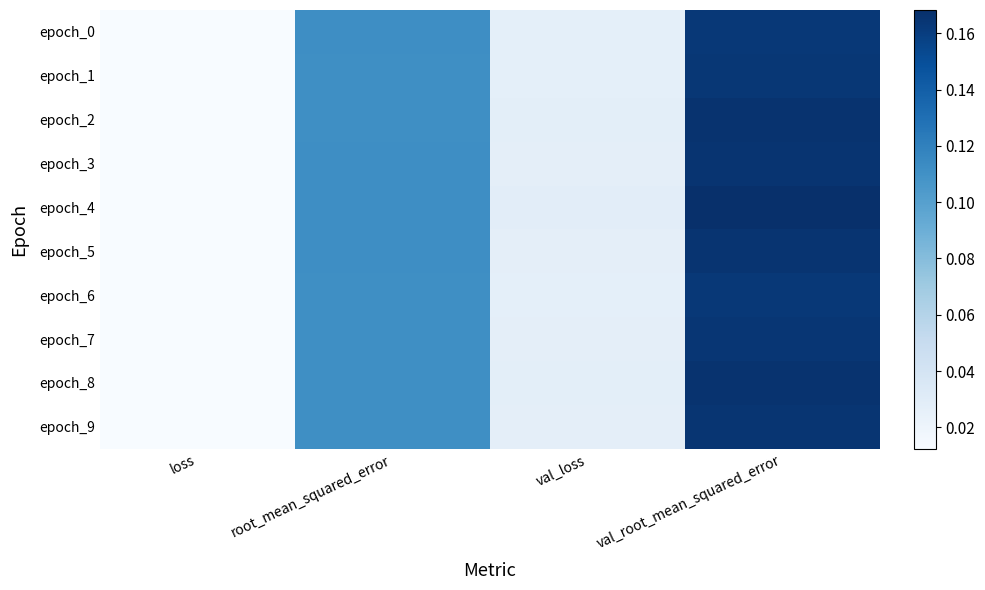

What is the total value across all series at val_loss?

0.3